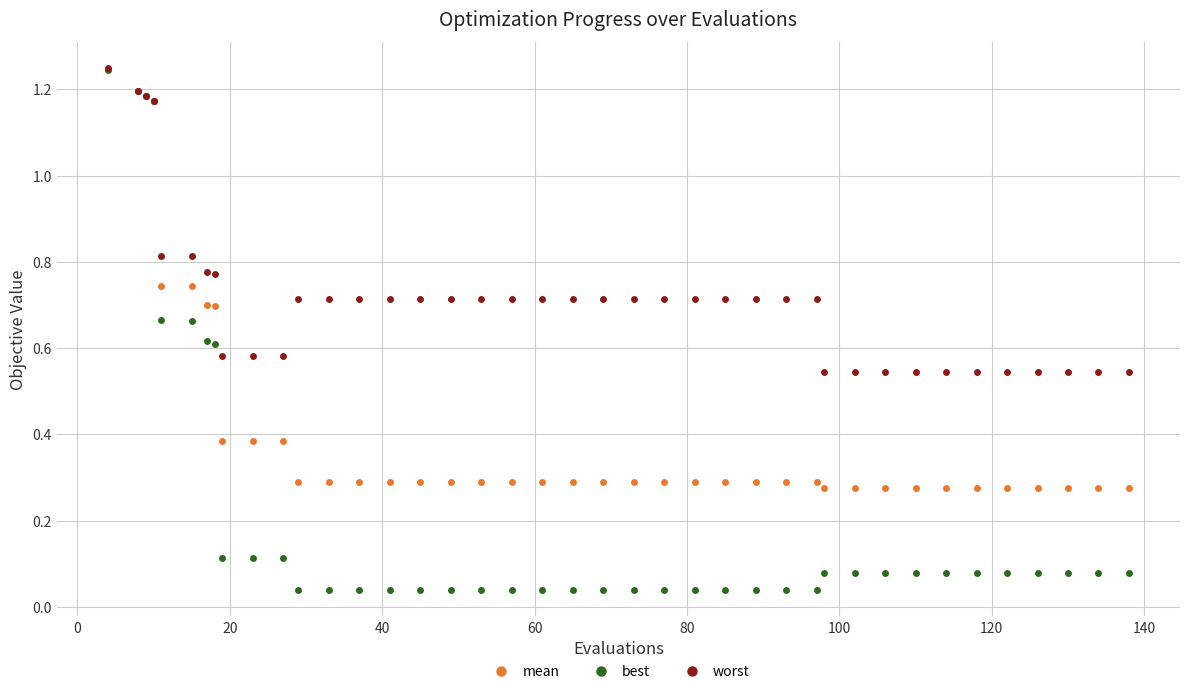

Which series has the largest range (max minus min)?

best